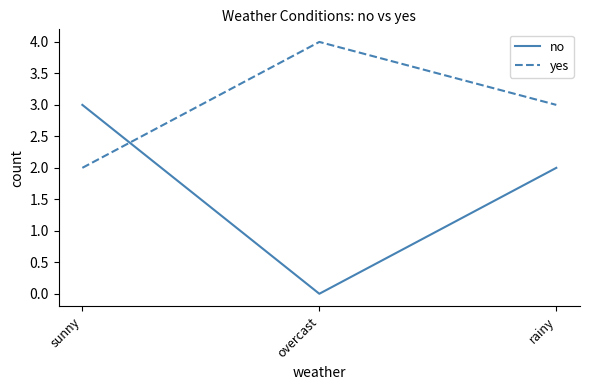

Which label corresponds to the largest value in the chart?

overcast